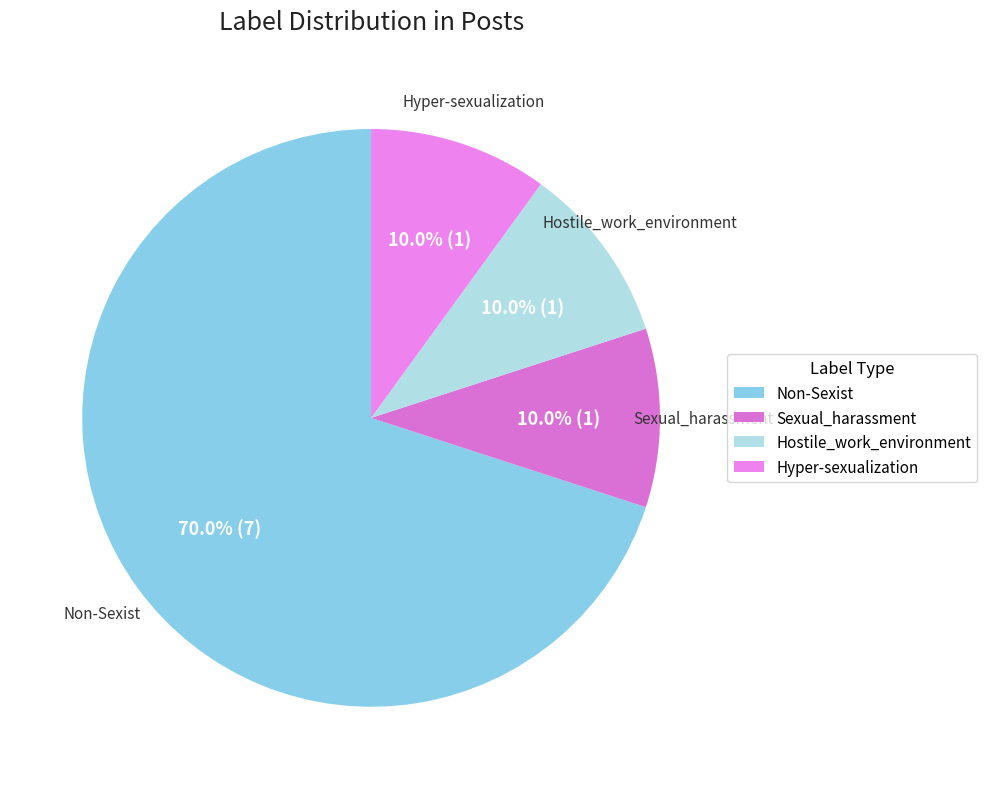

What is the majority slice?

Non-Sexist